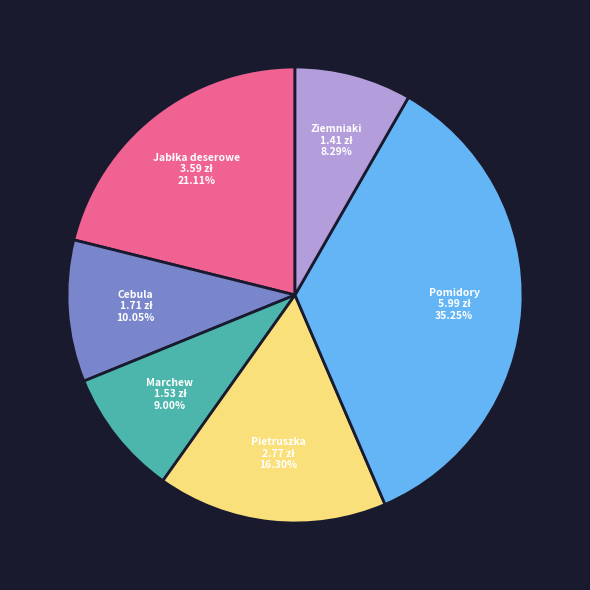

Is there any slice that represents more than half of the pie?

No